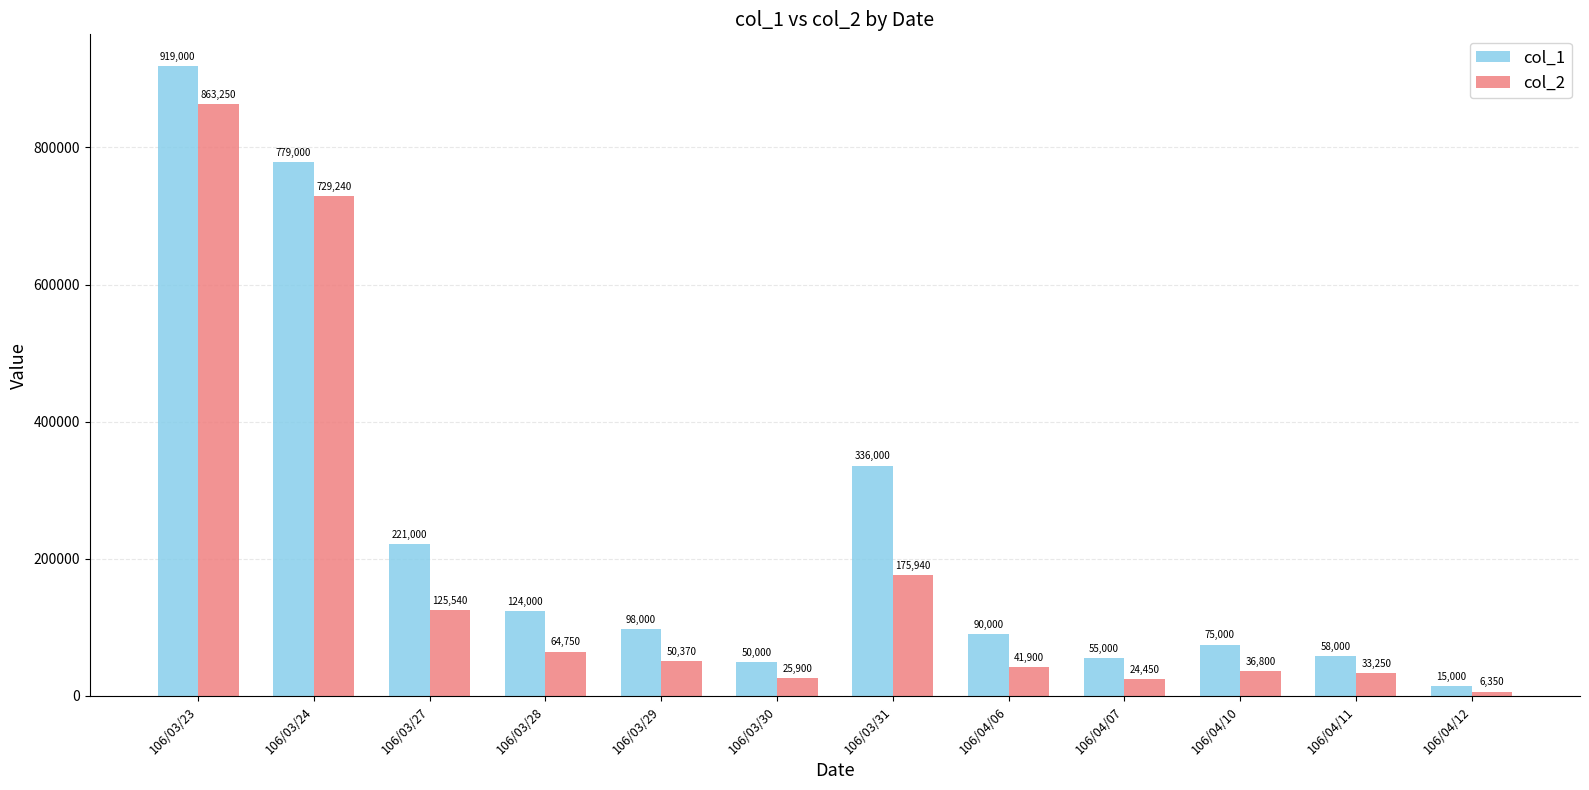

What is the spread (max minus min) of values at 106/03/23?

55750